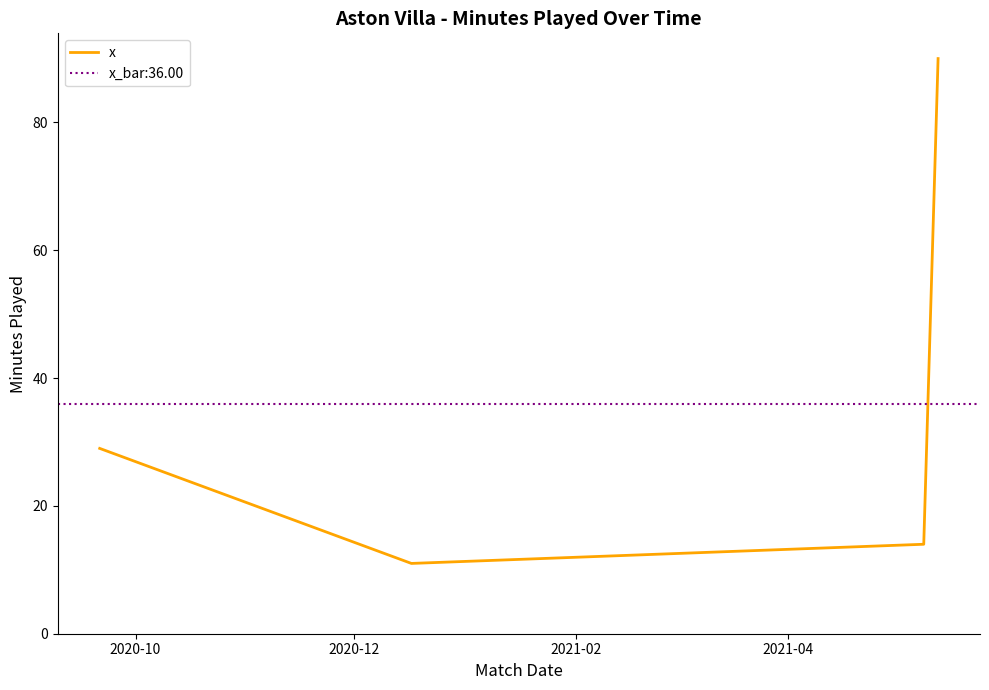

Does the chart display data point markers on the line(s)?

No